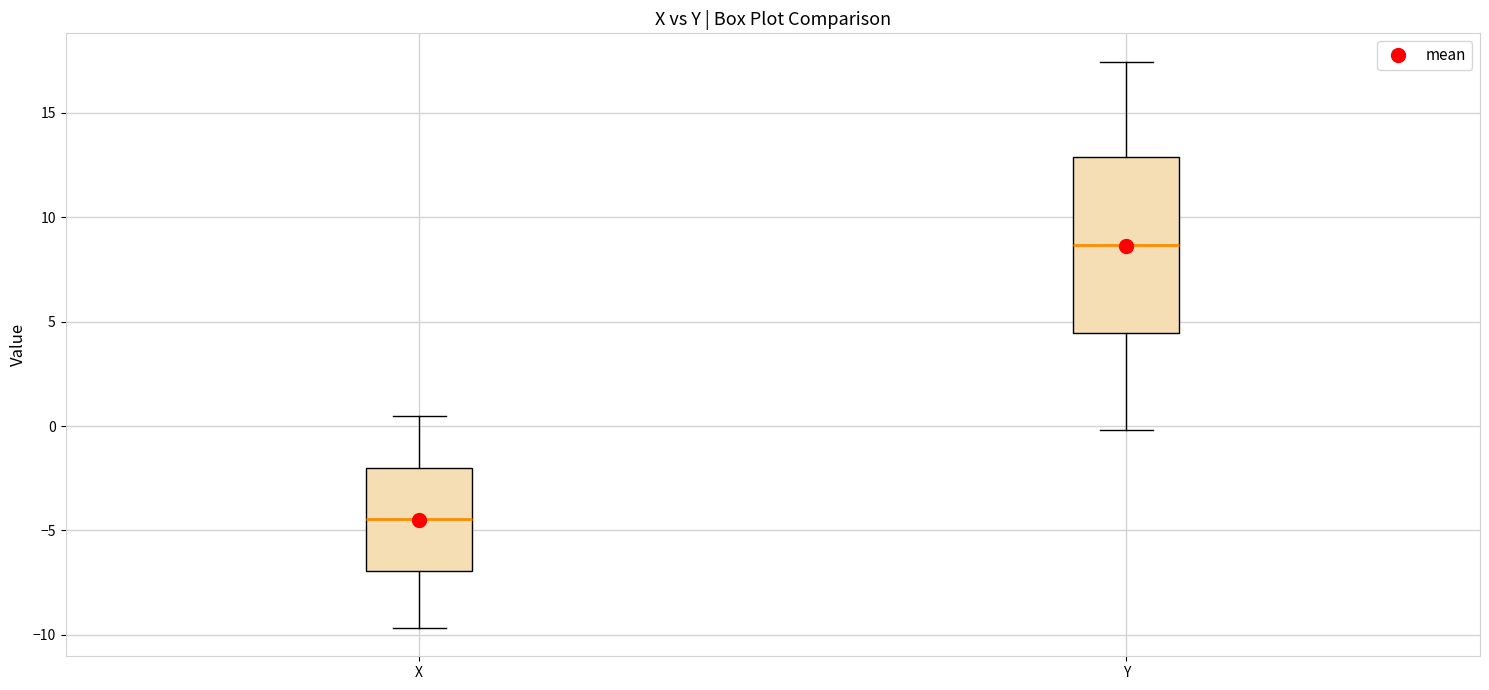

Reading left to right, read every box against the y-axis: the position of its median line, the range the box covers, and the ends of its whiskers. The values are not printed on the chart, so give them approximately, as read against the axis.

X: median -4.5, box -7.0 to -2.0, whiskers -9.5 to 0.5
Y: median 8.5, box 4.5 to 13.0, whiskers 0.0 to 17.5